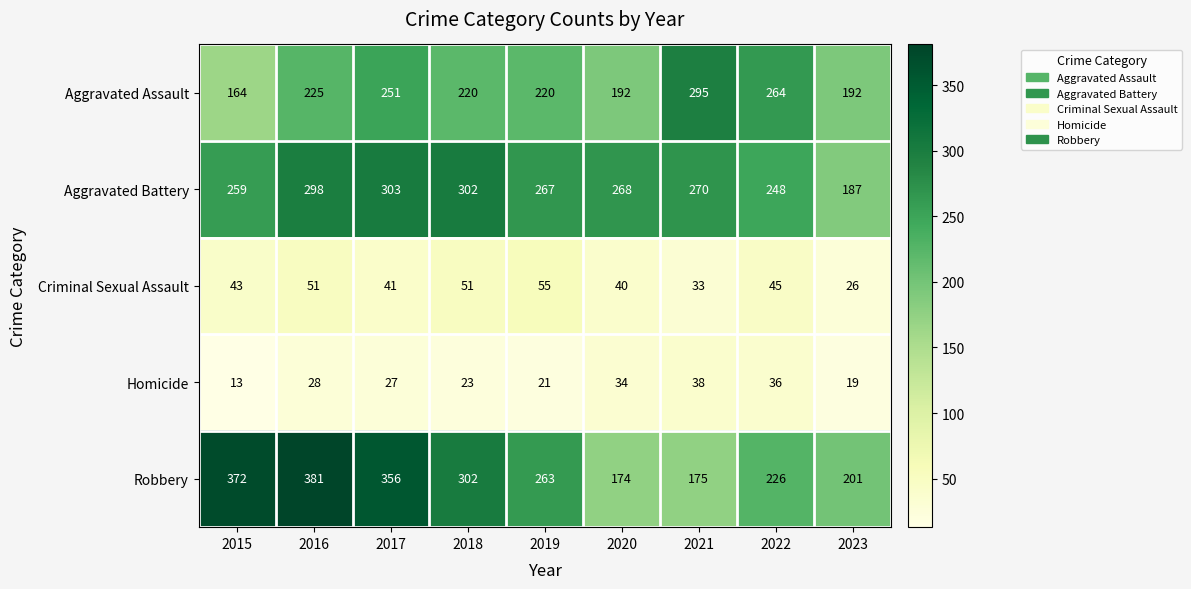

What is the average value of the Robbery series?

272